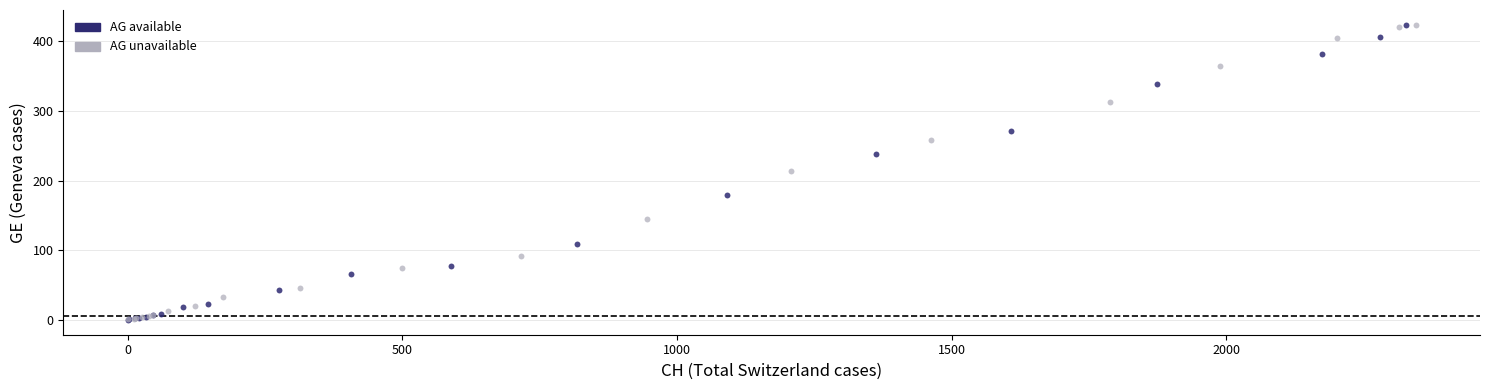

What are all the series names shown in the legend?

AG available, AG unavailable